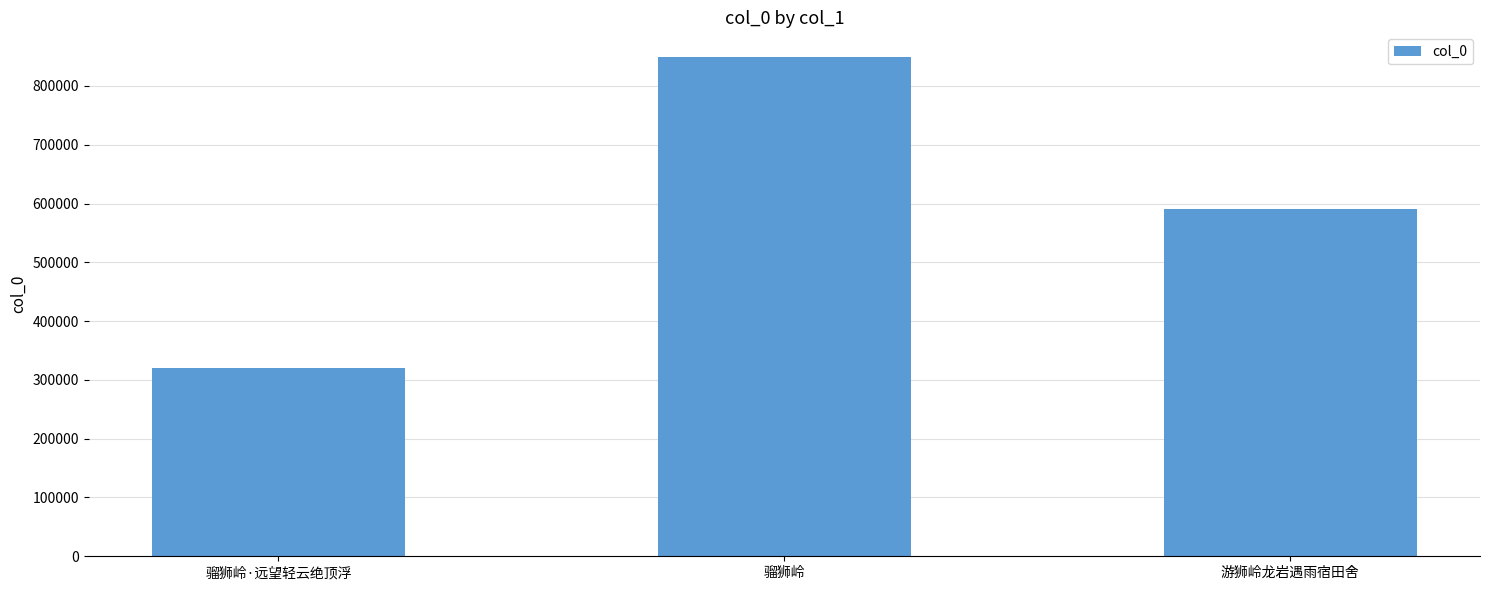

The chart shows a value of 467354 at 骝狮岭·远望轻云绝顶浮. True or false?

False